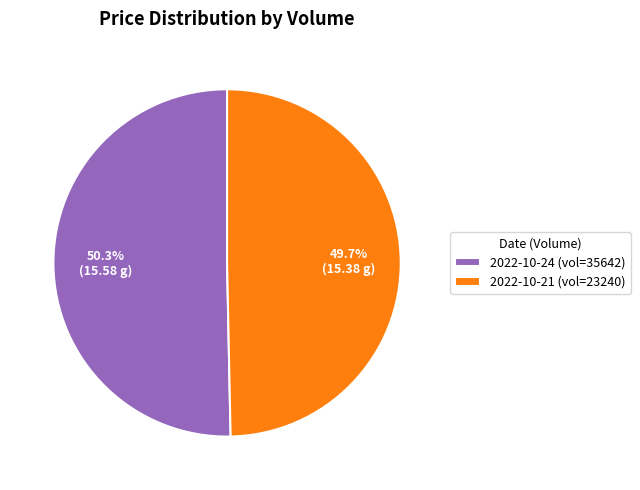

Is there a majority slice in this chart?

Yes